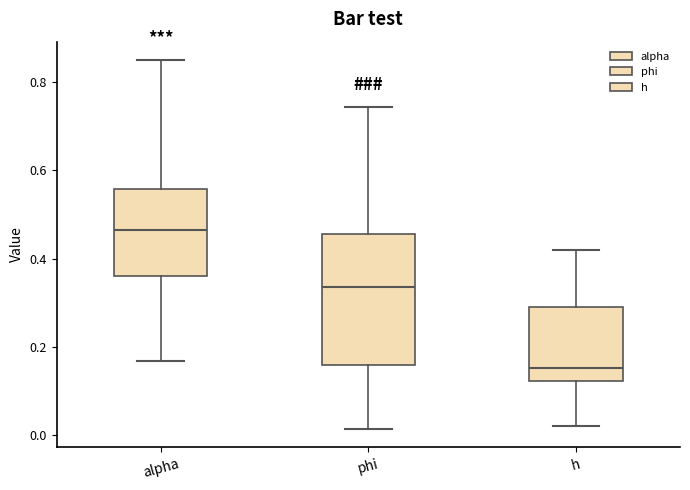

Reading left to right, transcribe this box plot: for each box, give where its median line is, the range the box spans, and where its two whiskers end, as read against the y-axis. The values are not printed on the chart, so give them approximately, as read against the axis.

alpha: median 0.46, box 0.36 to 0.56, whiskers 0.16 to 0.86
phi: median 0.34, box 0.16 to 0.46, whiskers 0.02 to 0.74
h: median 0.16, box 0.12 to 0.30, whiskers 0.02 to 0.42